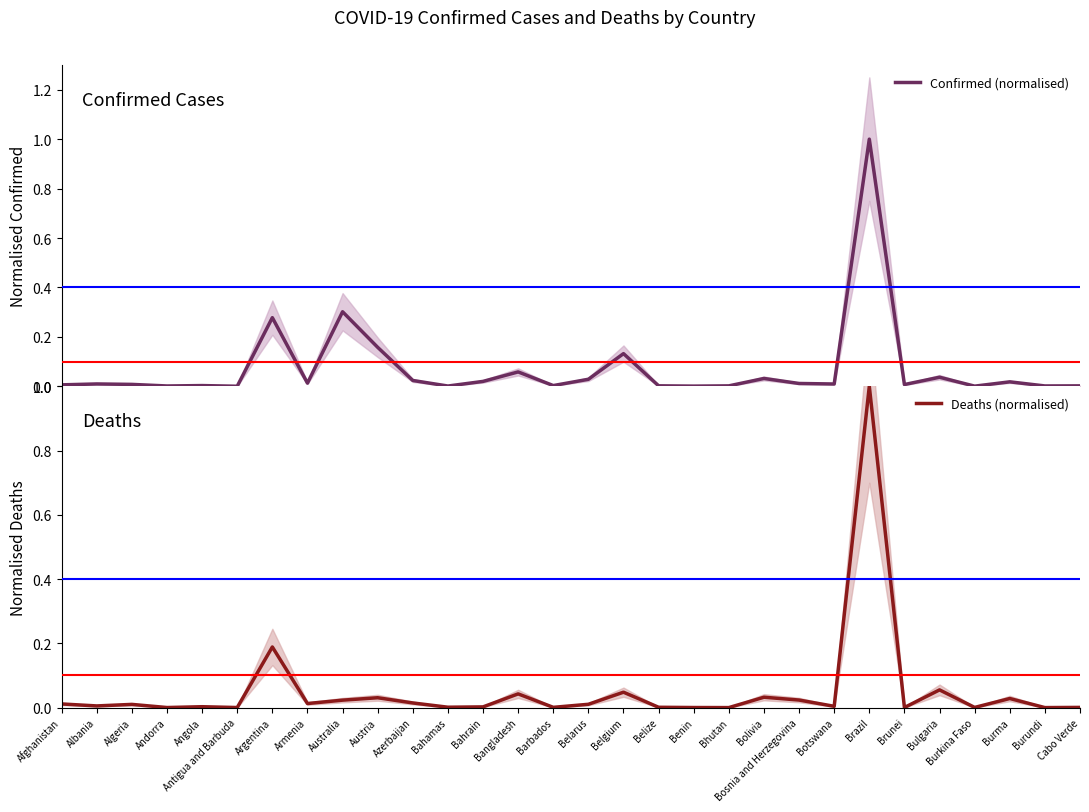

What is the label of the 17th point from the right?

Bangladesh